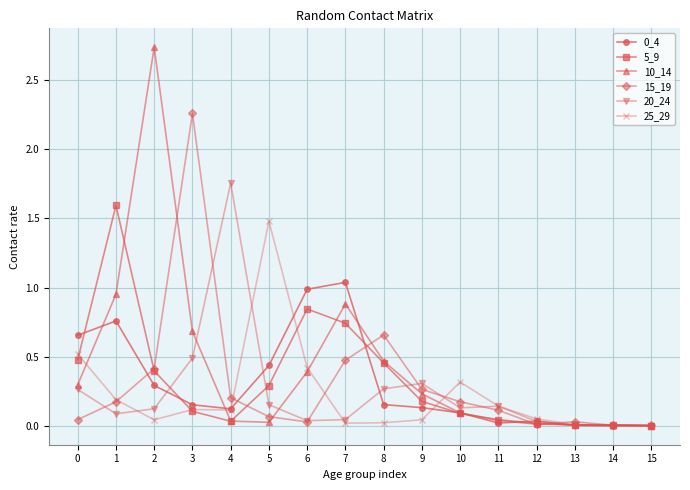

Is it true that 20_24 equals 0.5 at 3?

True